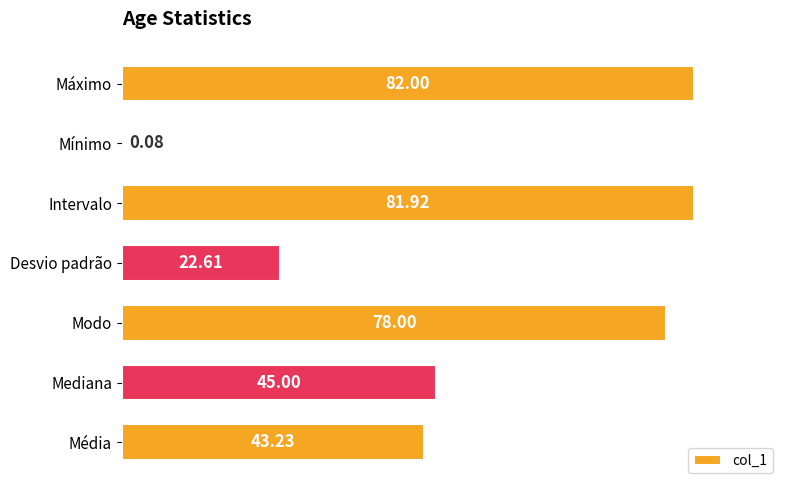

Which category has the highest value across all series?

Máximo